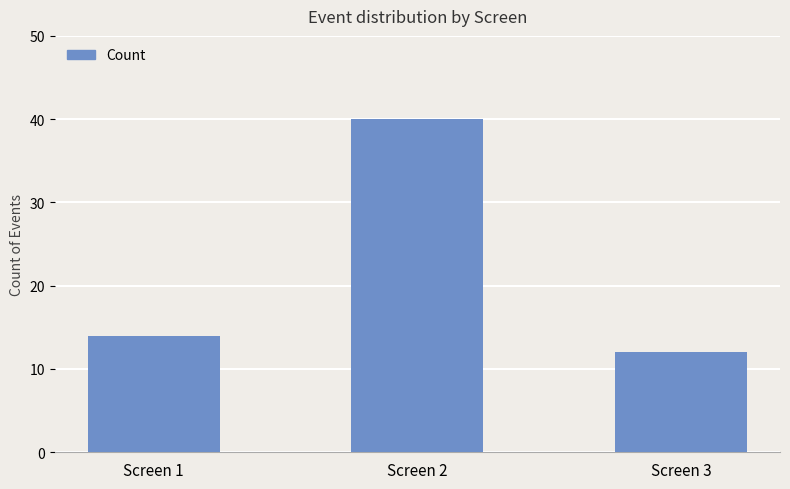

Does the chart contain any negative values?

No